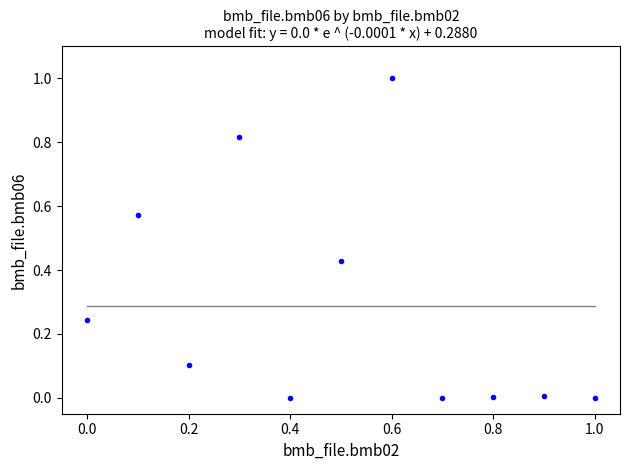

What is the range of X values (max minus min)?

1.0